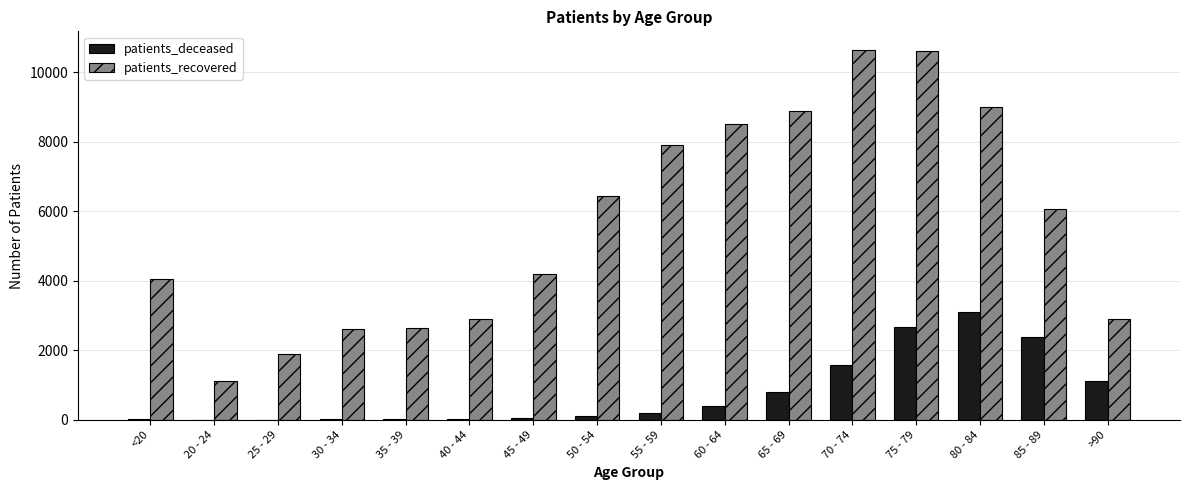

Where does the patients_recovered series first go above 6065?

50 - 54